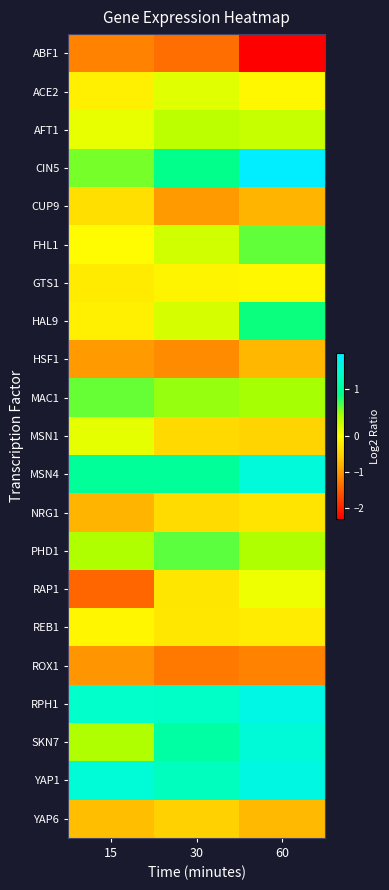

What is the total value across all series at 30?

0.9